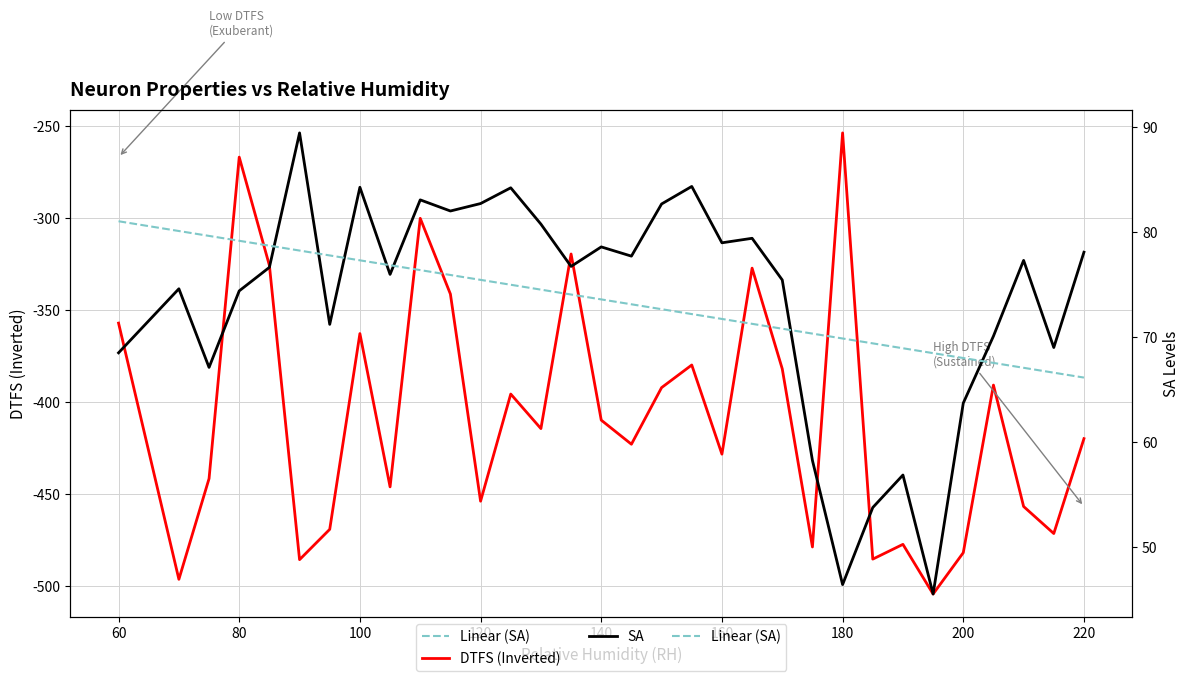

Where is the first local maximum for SA?

70